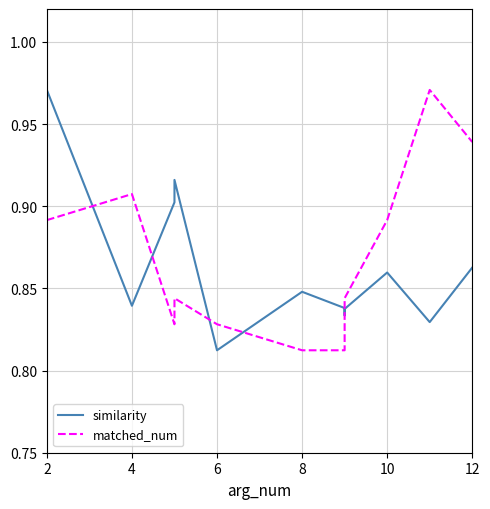

How many lines are shown in the chart?

2